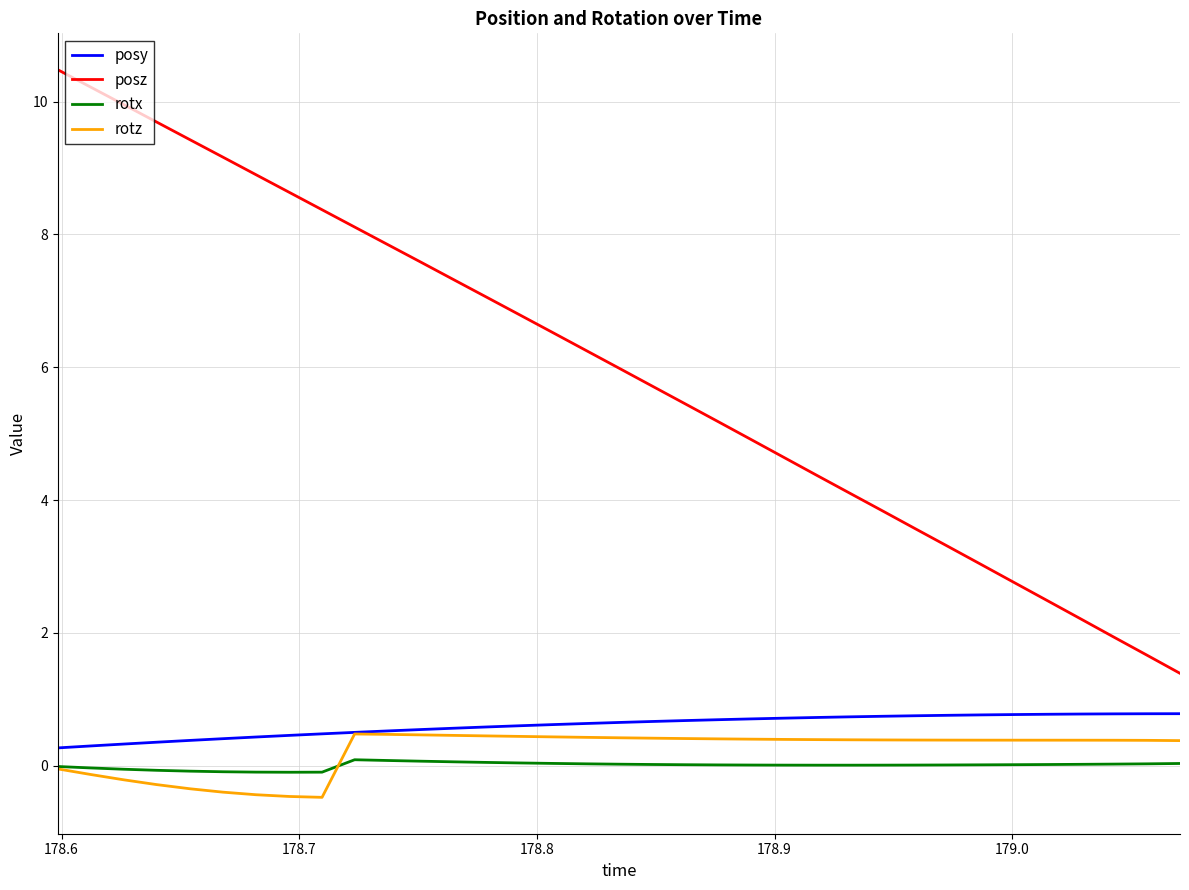

How many lines are shown in the chart?

4